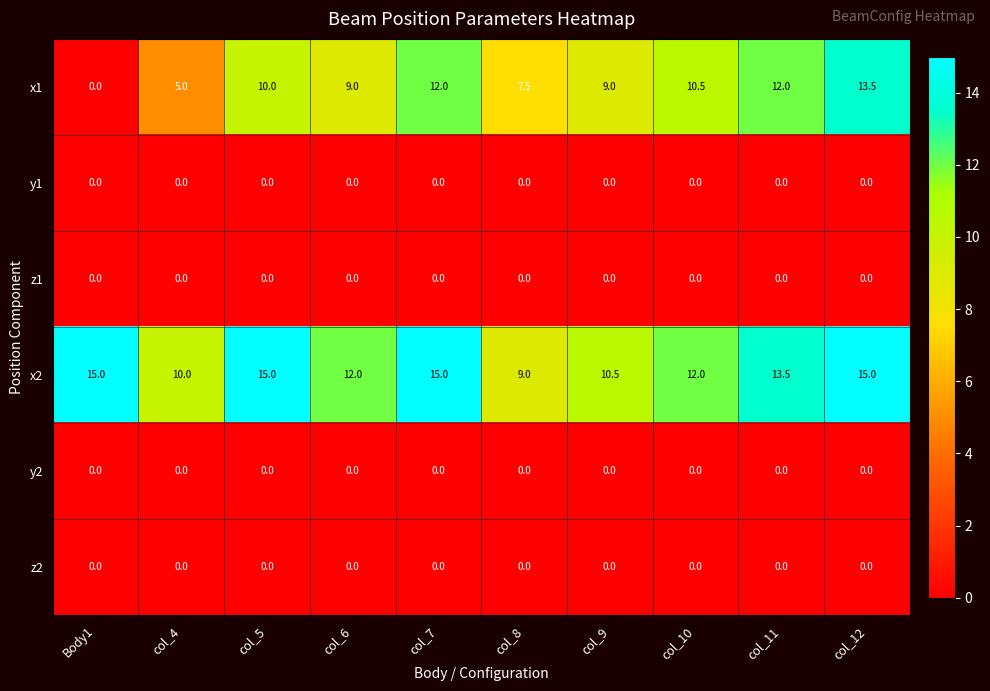

What is the difference between the highest and lowest values at col_11?

13.5